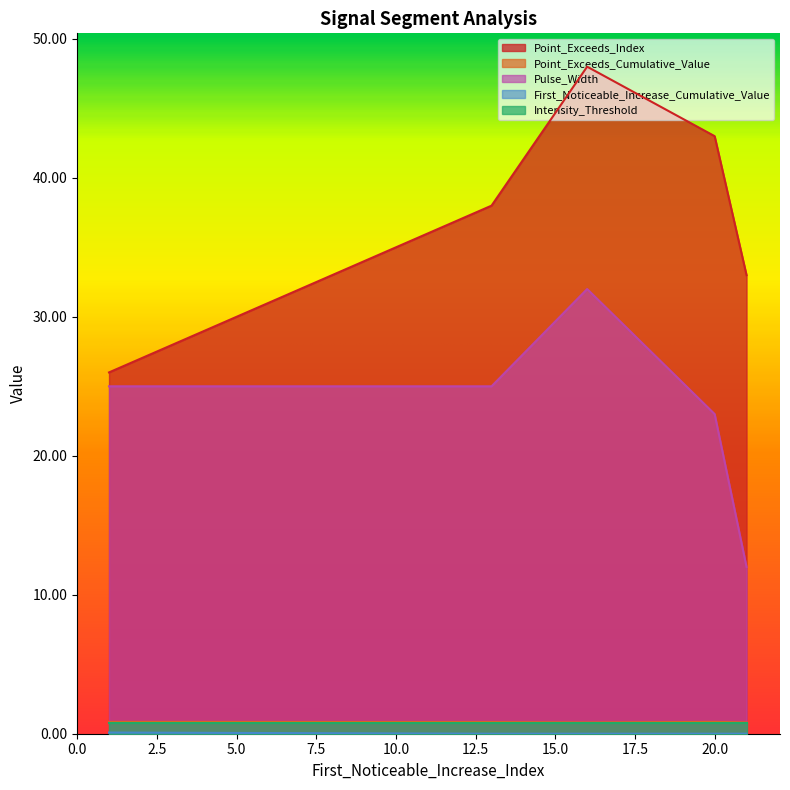

True or false: Pulse_Width and First_Noticeable_Increase_Cumulative_Value intersect in this chart.

False